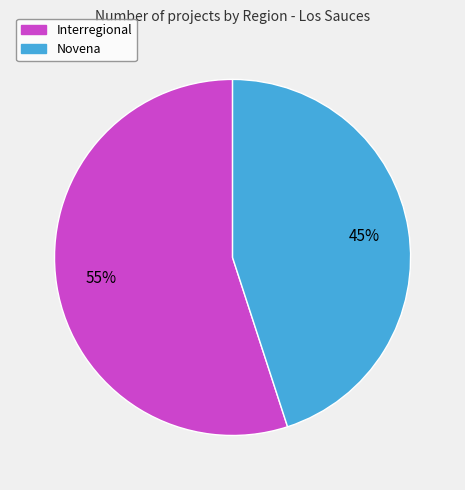

What is the smallest slice in the pie chart?

Novena